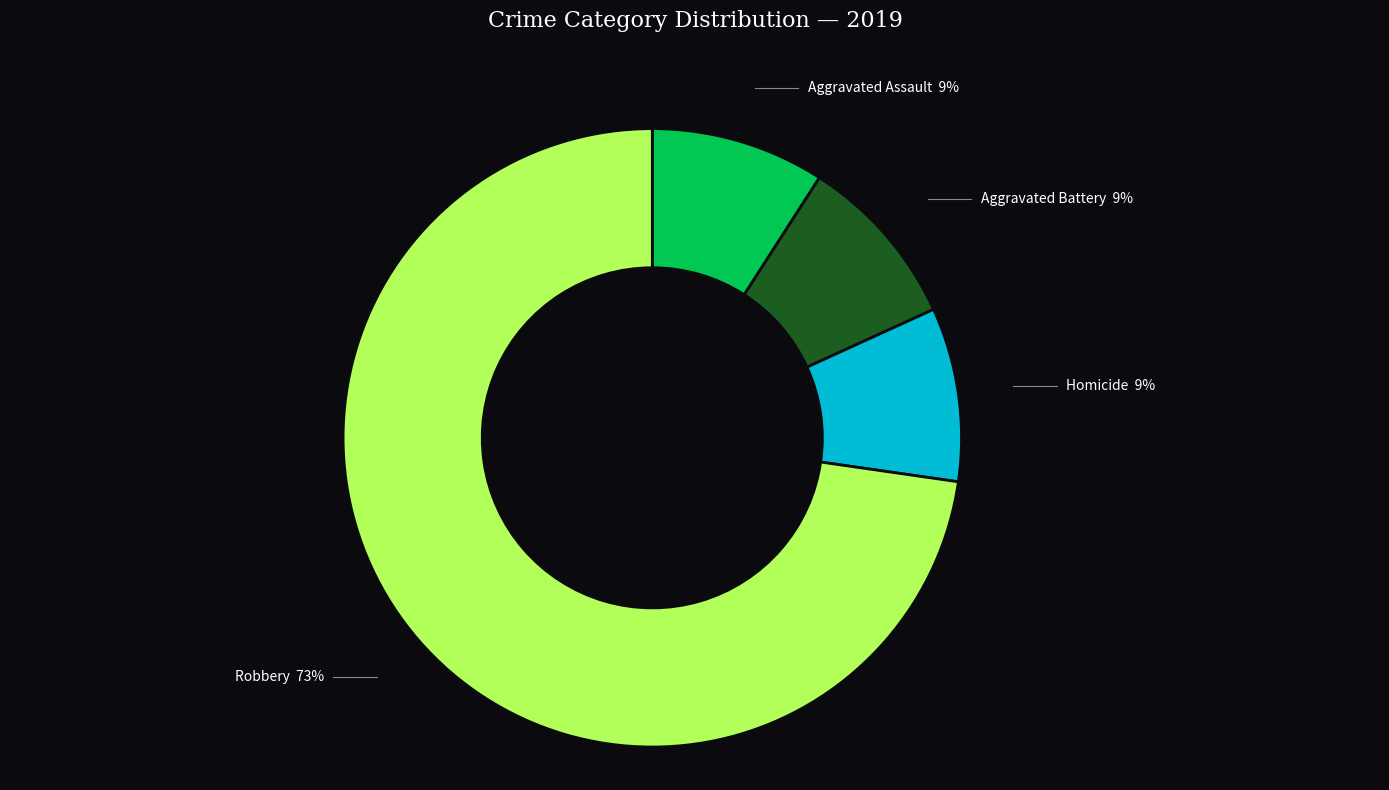

Does any single category account for the majority?

Yes